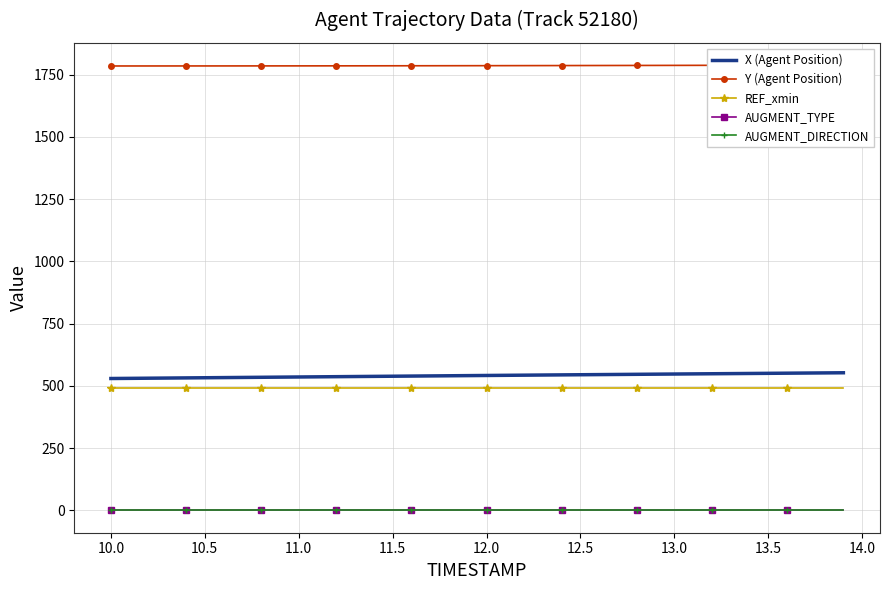

True or false: AUGMENT_DIRECTION has more than 0 points higher than both neighbors.

False